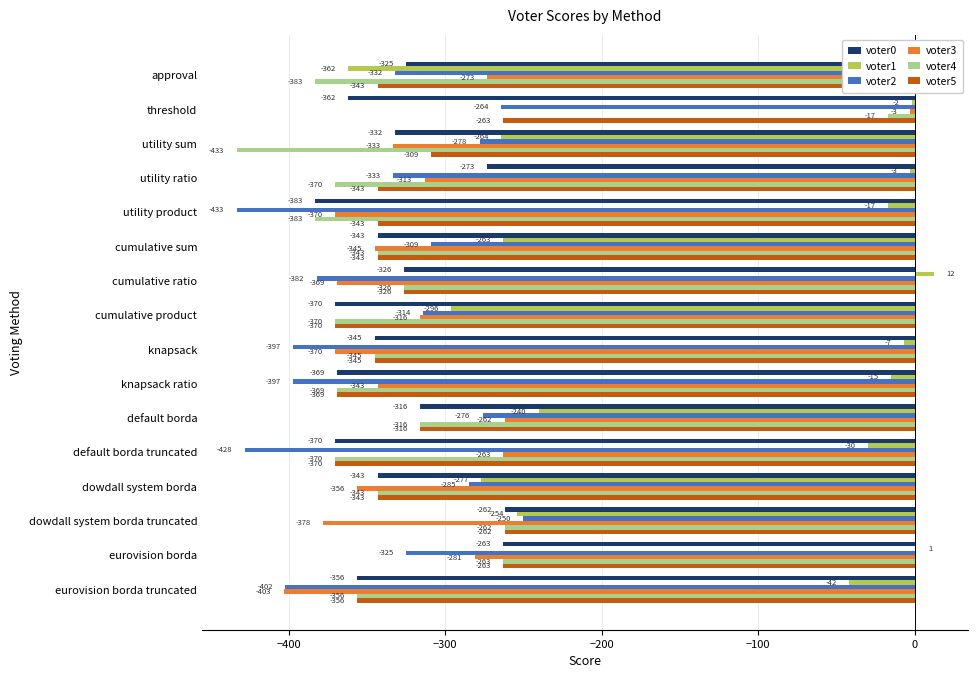

What are all the series names shown in the legend?

voter0, voter1, voter2, voter3, voter4, voter5